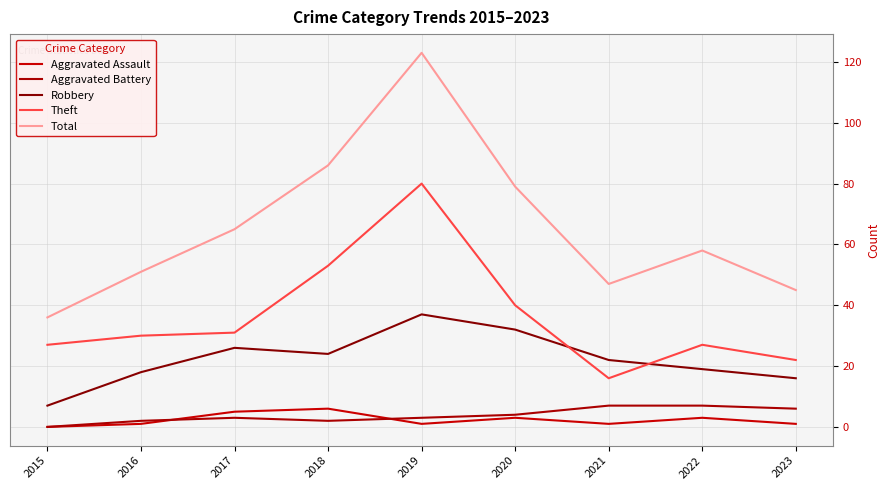

True or false: Robbery and Total cross at least once.

False